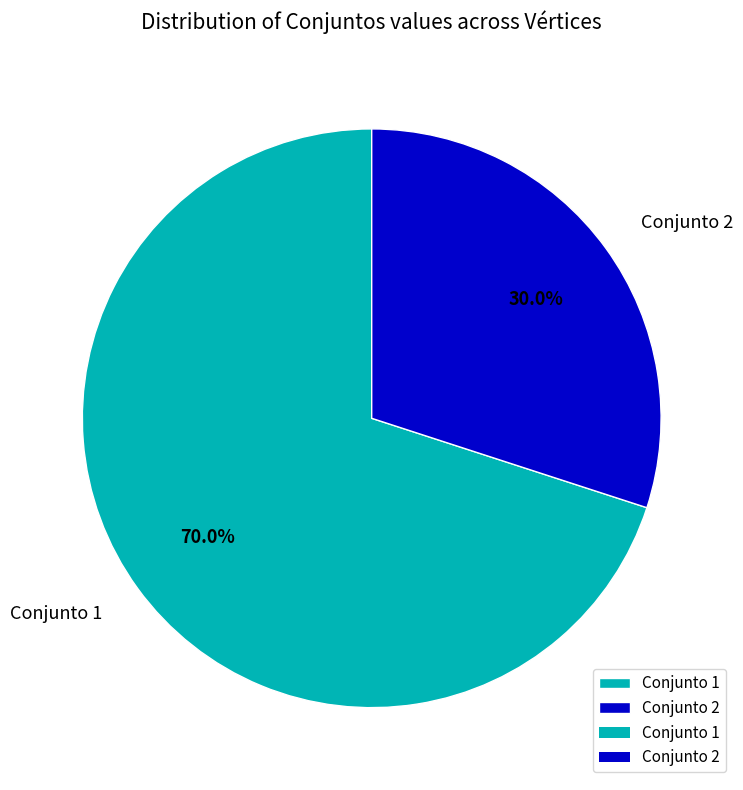

Rank the categories by value from highest to lowest.

Conjunto 1, Conjunto 2